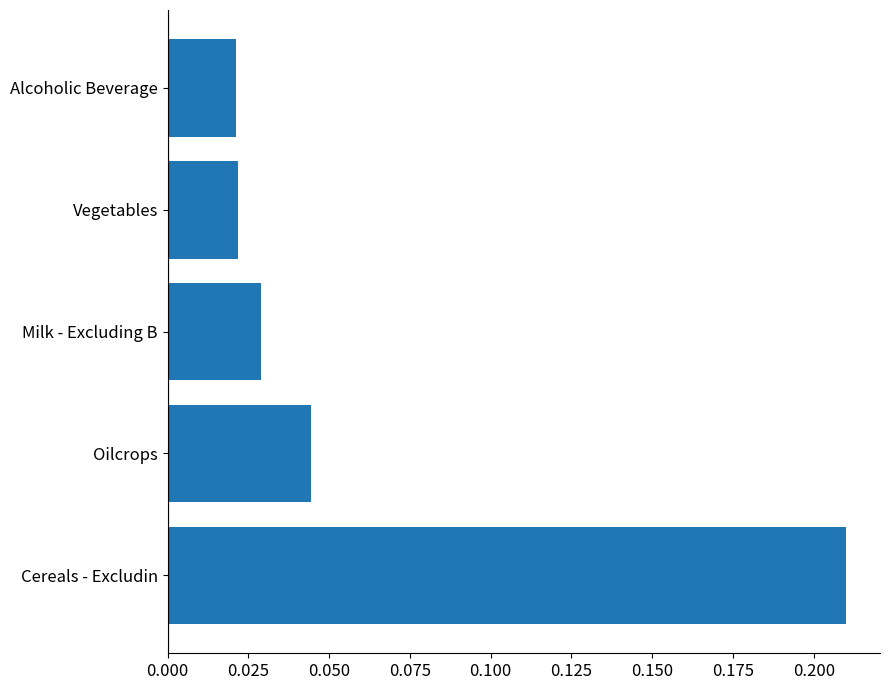

Which has a higher value, Milk - Excluding B or Oilcrops?

Oilcrops